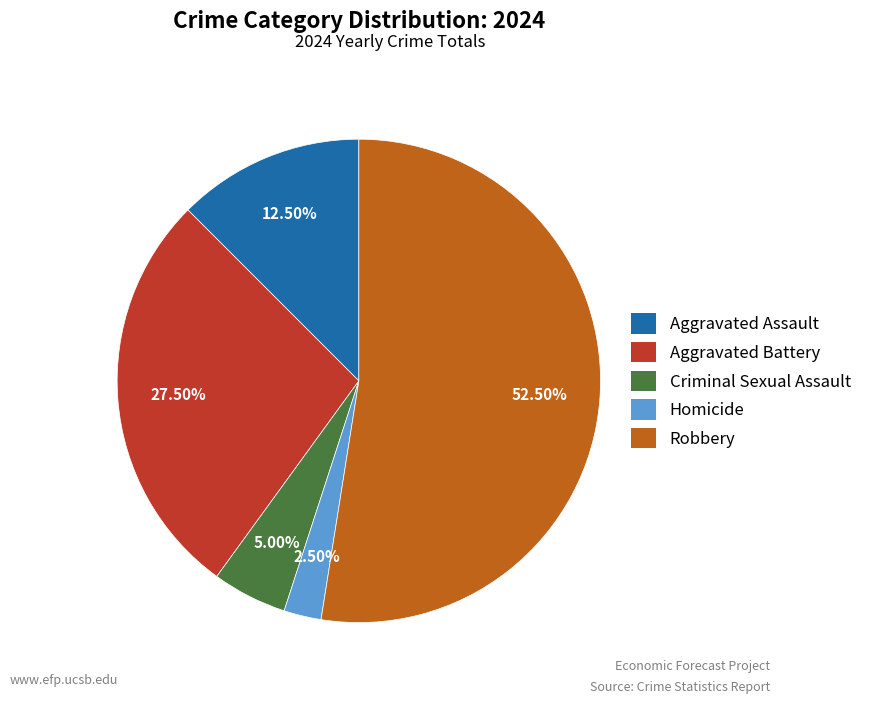

What percentage is NOT represented by Robbery?

47.5%